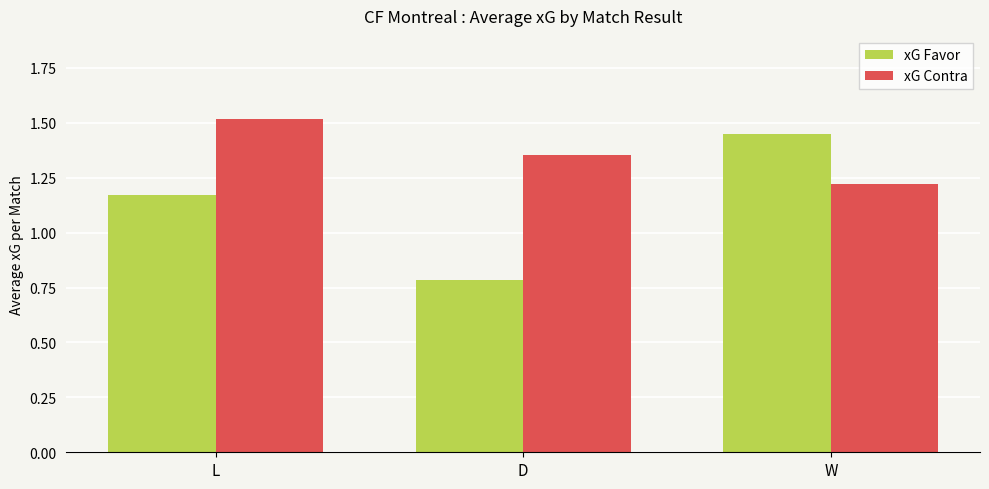

How many data points in xG Favor are less than 1?

1